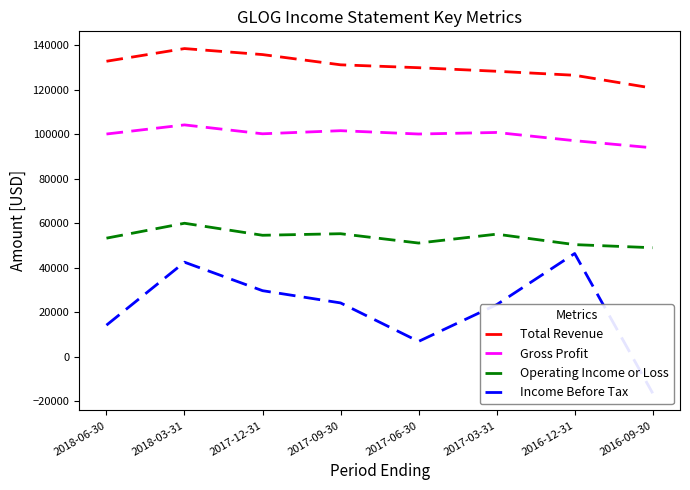

What is the difference between the highest and lowest values at 2016-09-30?

137100